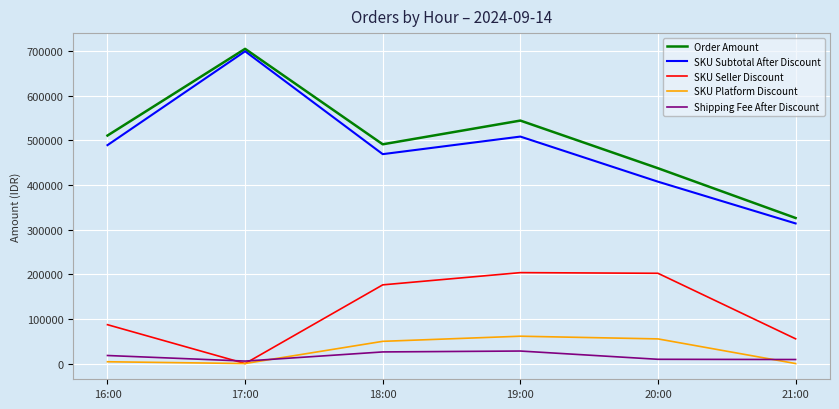

At 19:00, list the series in order from largest to smallest.

Order Amount, SKU Subtotal After Discount, SKU Seller Discount, SKU Platform Discount, Shipping Fee After Discount